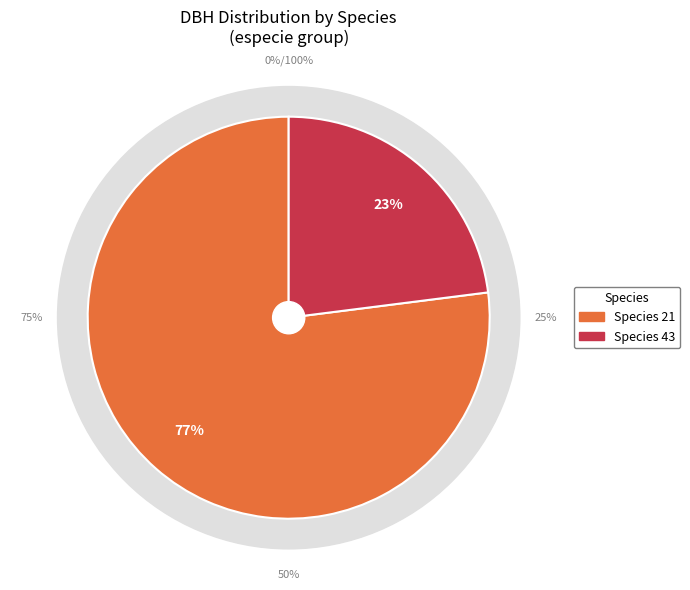

Which category has the smallest portion of the pie?

43